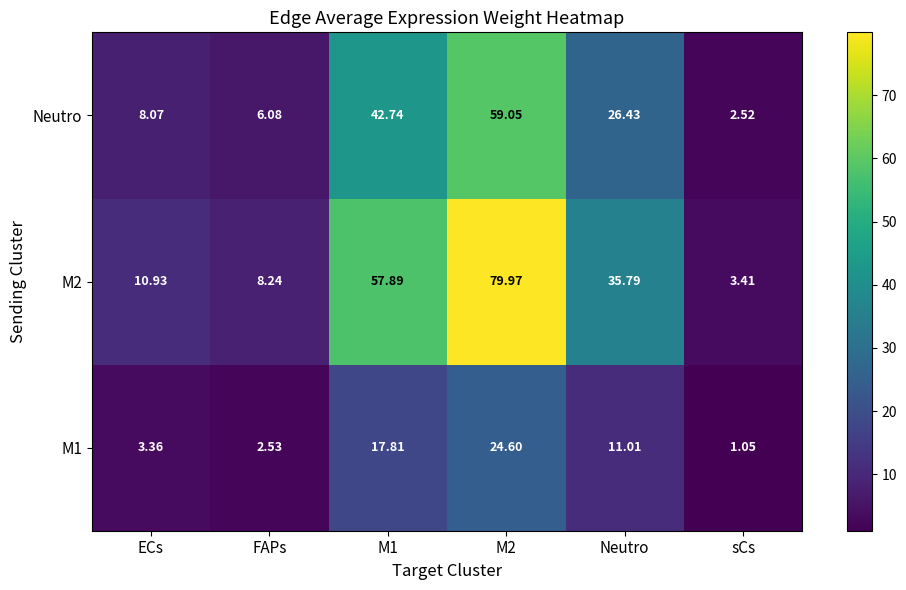

Is the value of M1 at M1 greater than the value of Neutro at Neutro?

No